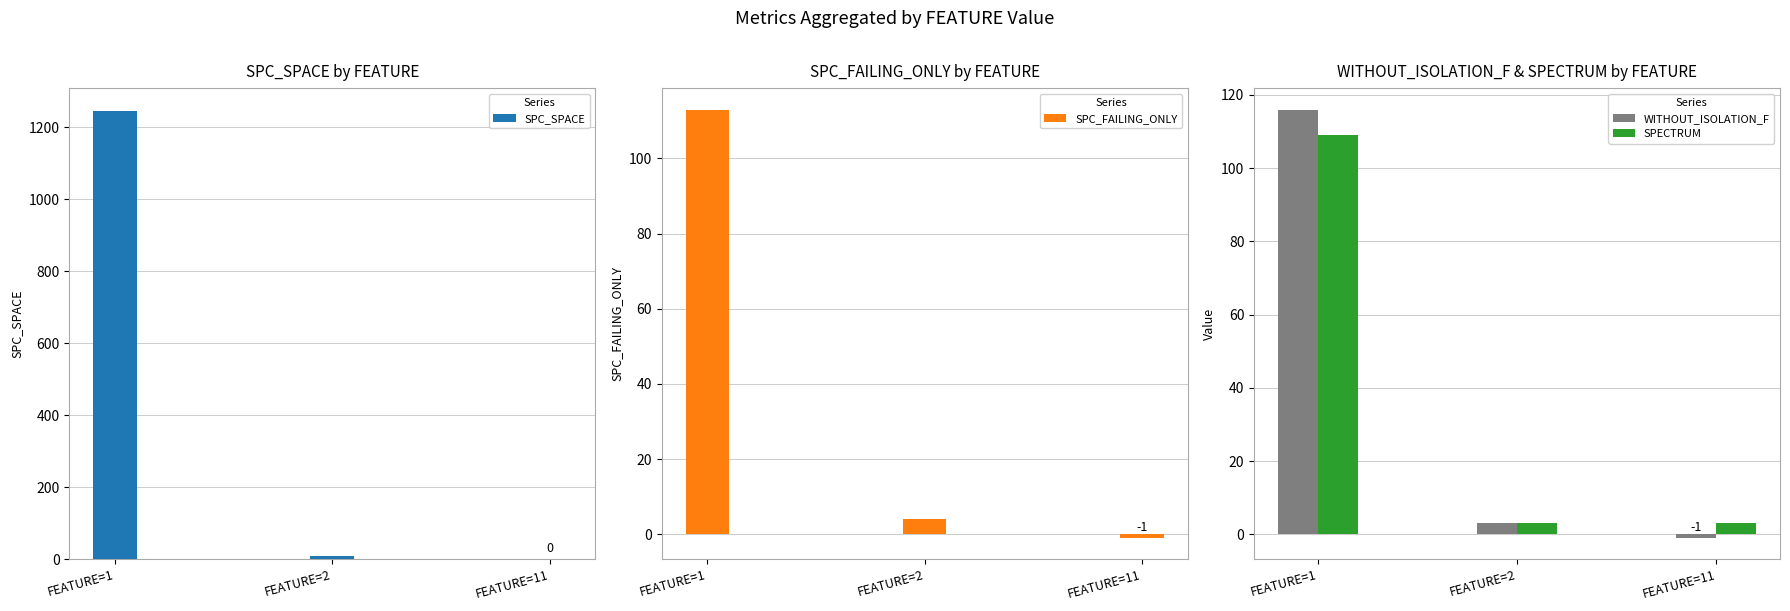

How many categories are shown in the chart?

3